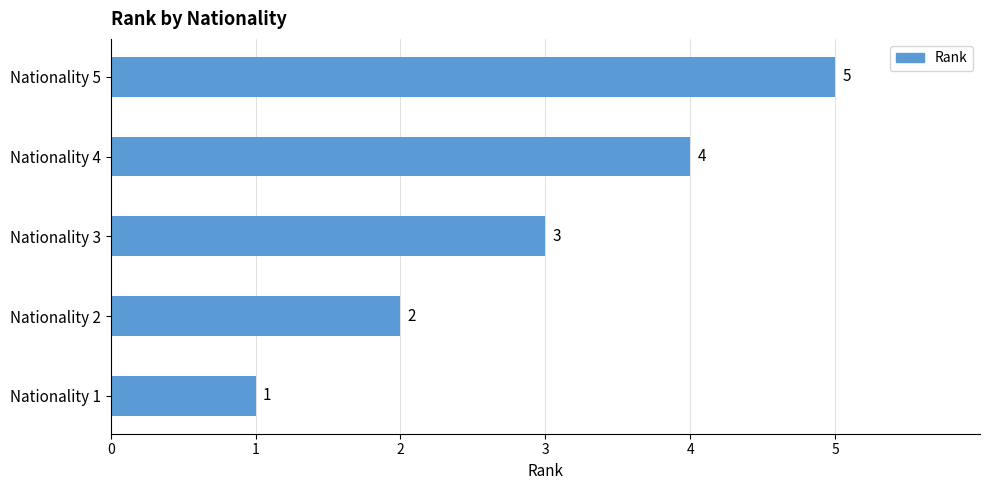

What is the approximate value at Nationality 5?

5